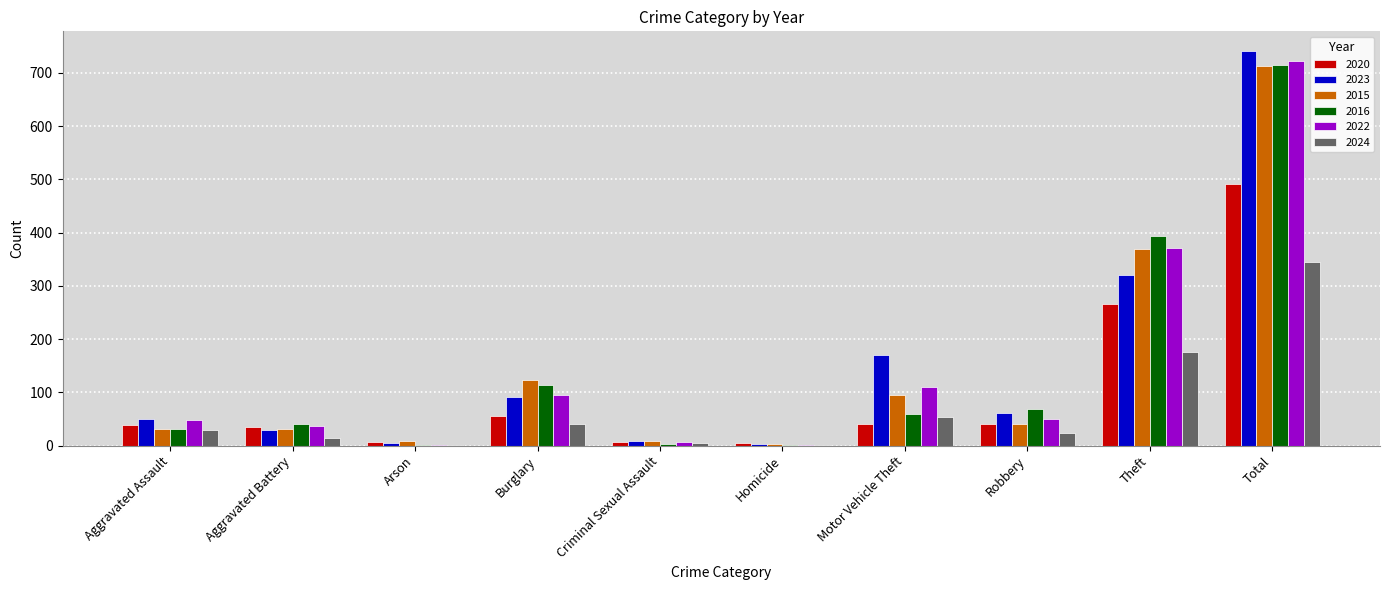

How many data points does each series have?

10